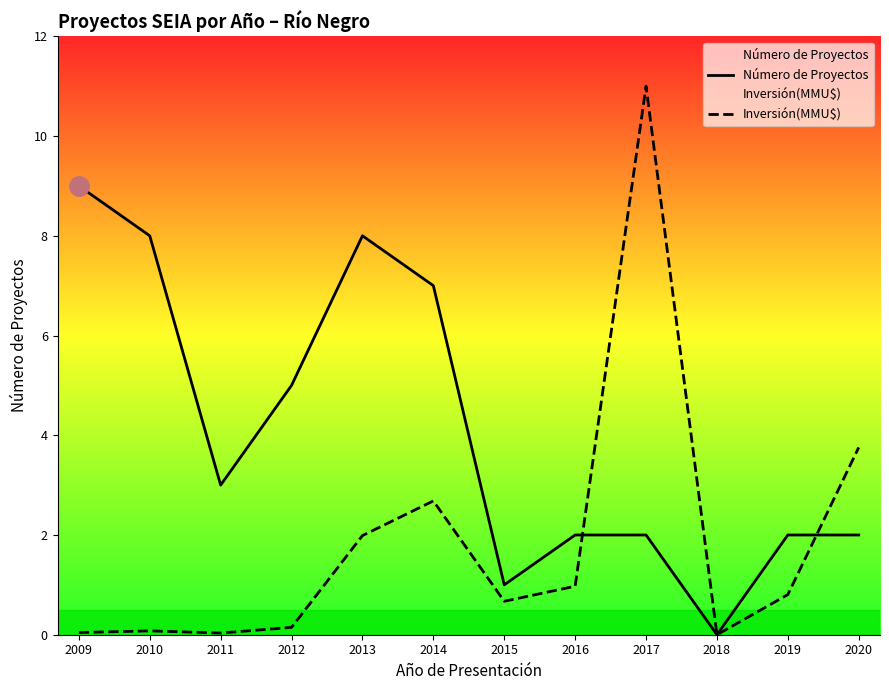

True or false: Inversión(MMU$) has more than 0 points higher than both neighbors.

True